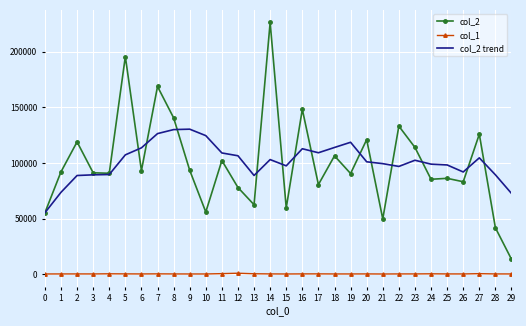

What is the maximum value for col_1?

899.0